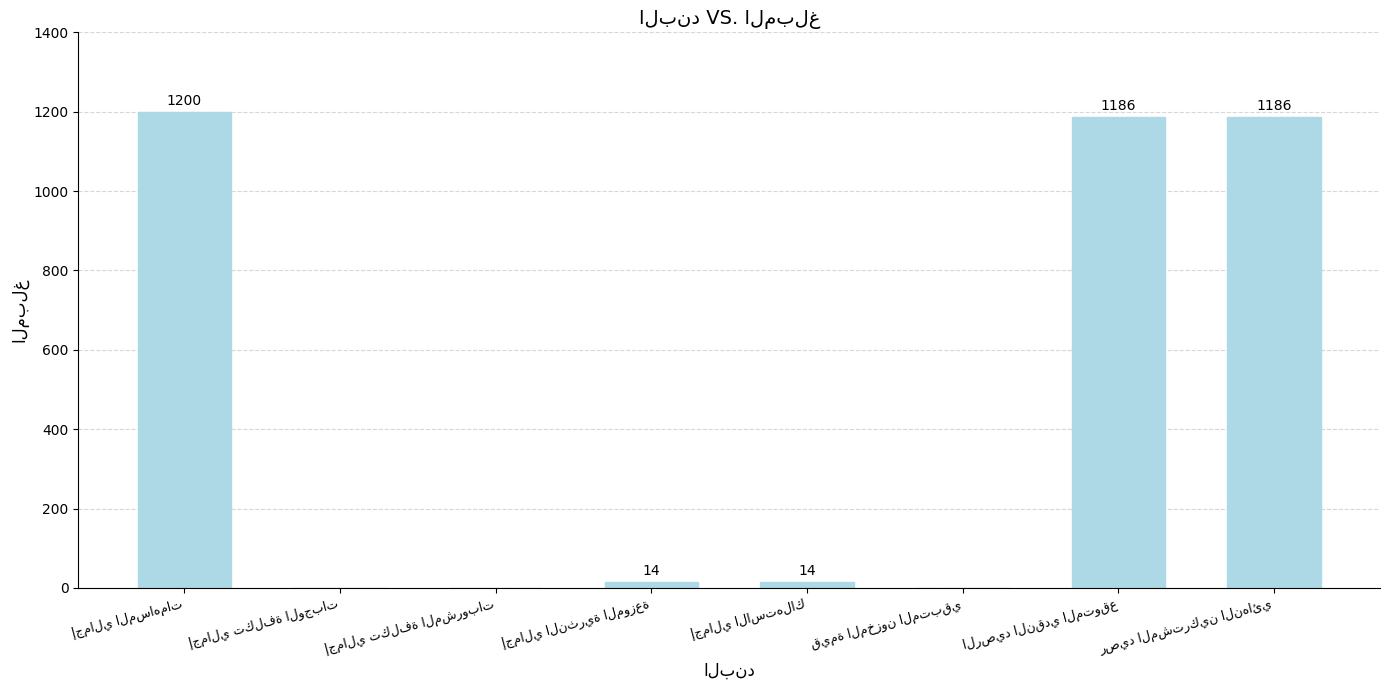

What is the greatest value displayed?

1200